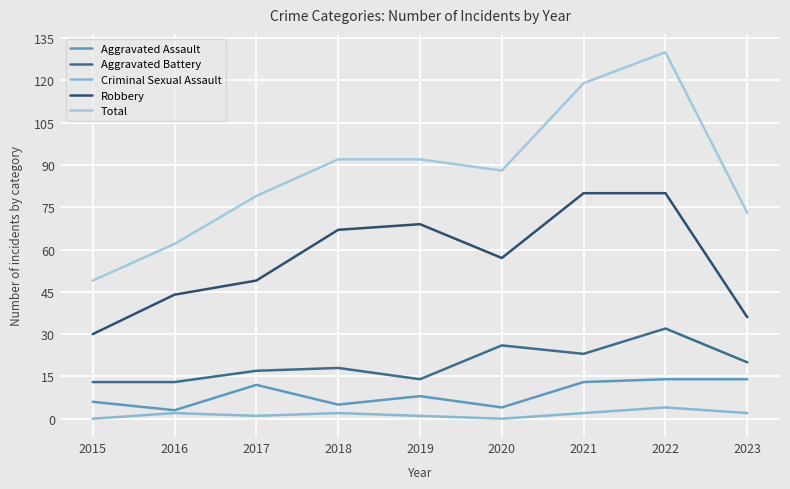

At 2023, list the series in order from largest to smallest.

Total, Robbery, Aggravated Battery, Aggravated Assault, Criminal Sexual Assault